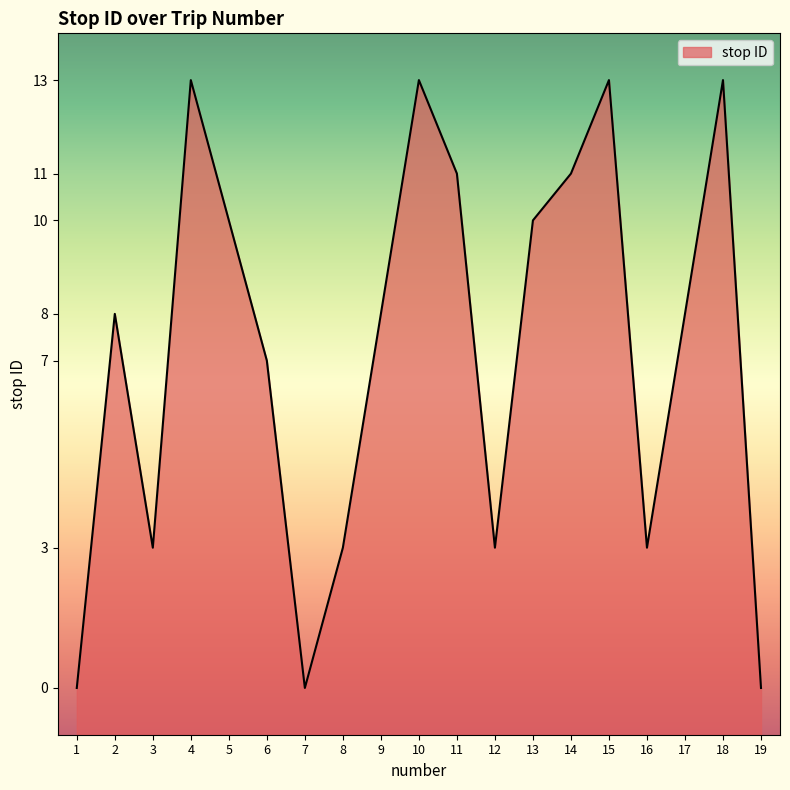

Reading right to left, list all the values displayed in this chart.

0	13	8	3	13	11	10	3	11	13	8	3	0	7	10	13	3	8	0